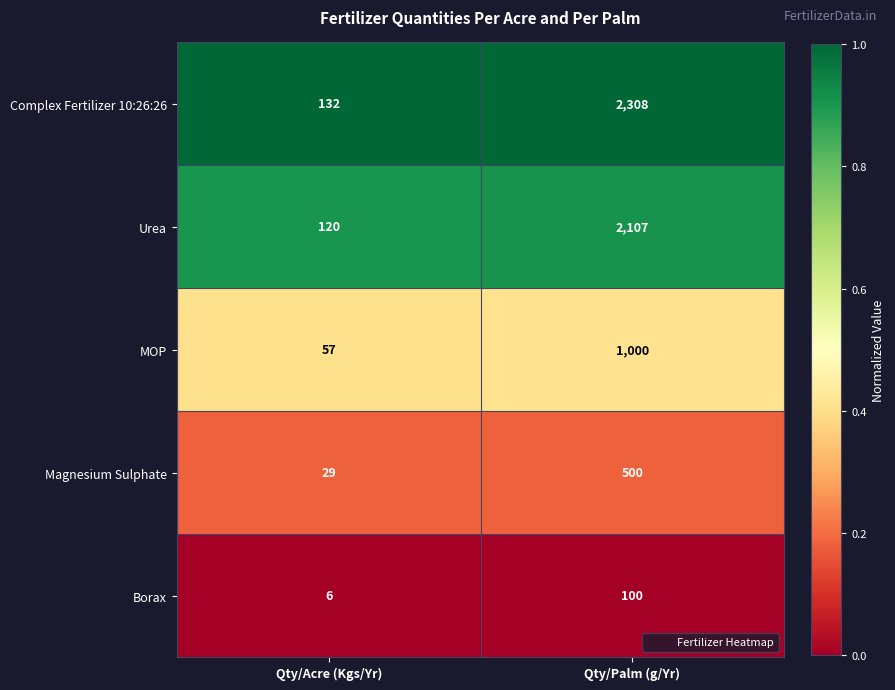

What is the minimum value shown in the chart?

6